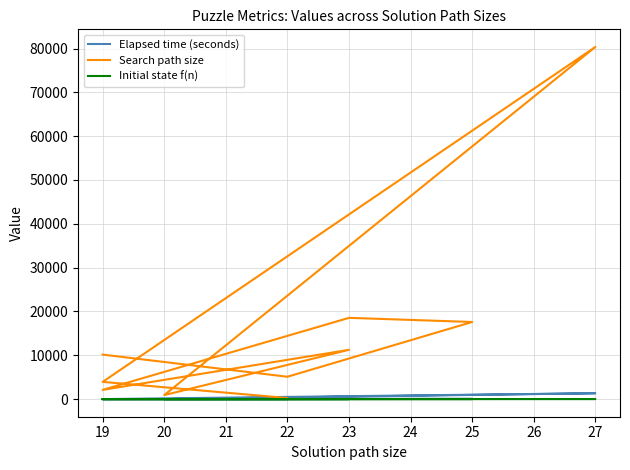

The value of Initial state f(n) at 27 is 6.6. True or false?

False